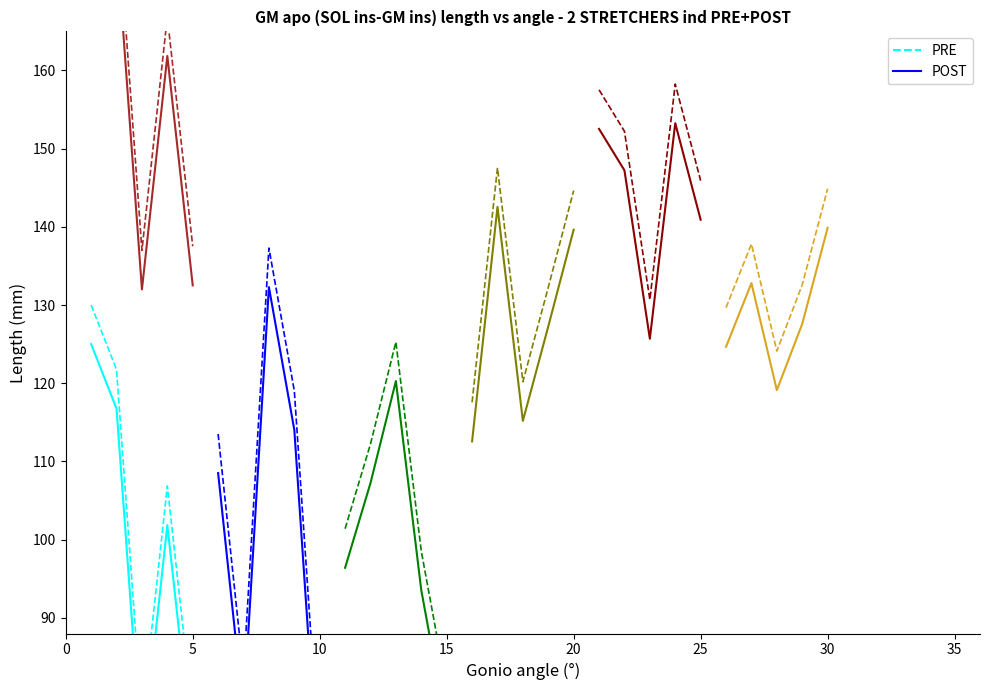

Rank the series at 0 from lowest to highest value.

POST, PRE